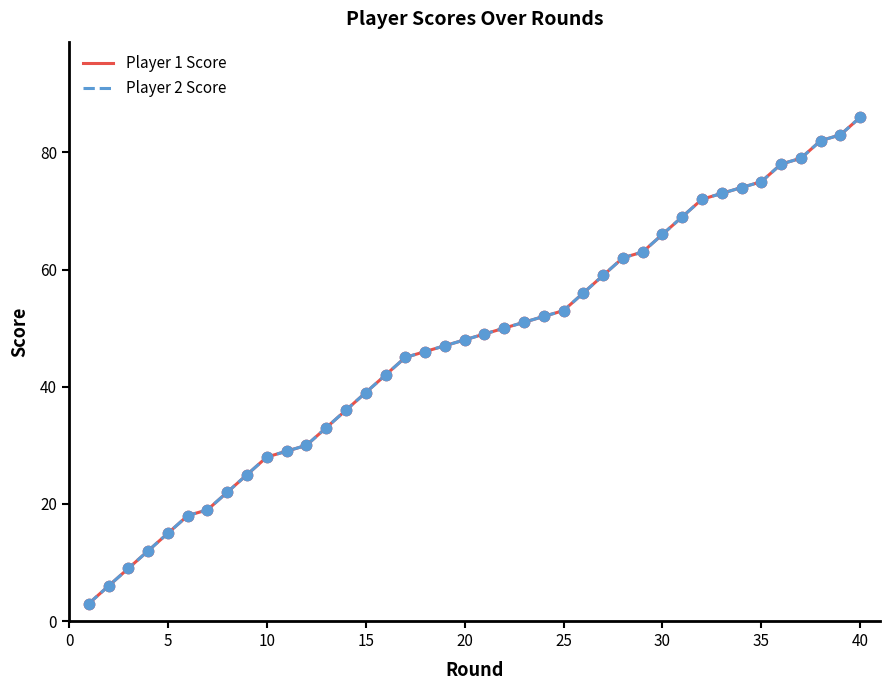

Does the chart have visible grid lines?

No